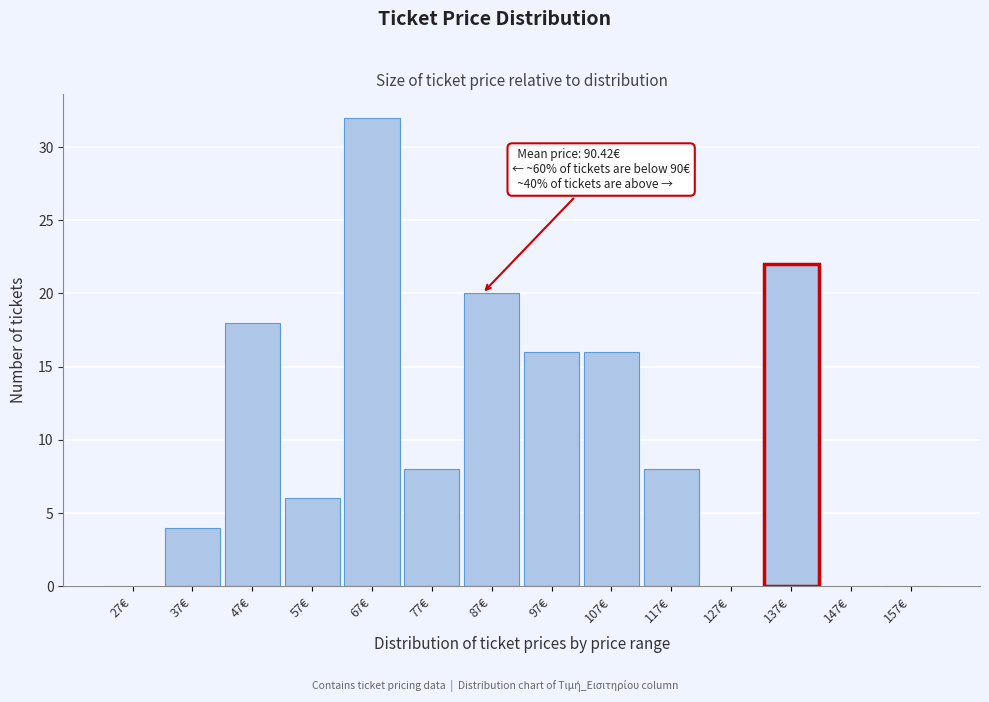

Reading left to right, transcribe all the data shown in this chart.

27€=0	37€=4	47€=18	57€=6	67€=32	77€=8	87€=20	97€=16	107€=16	117€=8	127€=0	137€=22	147€=0	157€=0